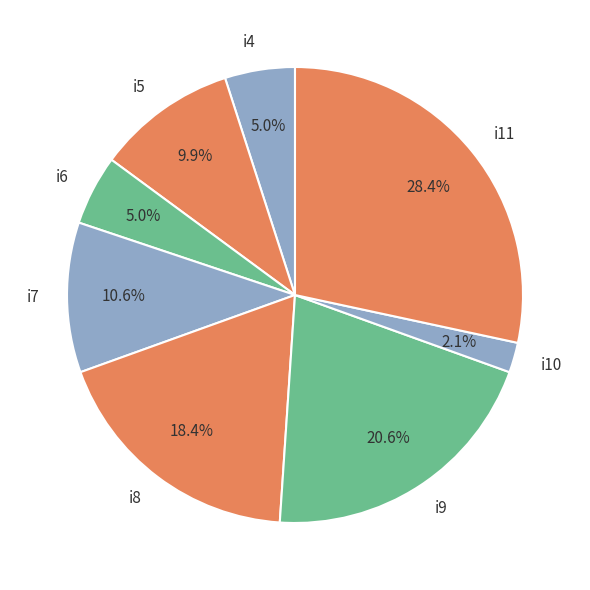

To the nearest percent, what portion does i4 represent?

5%